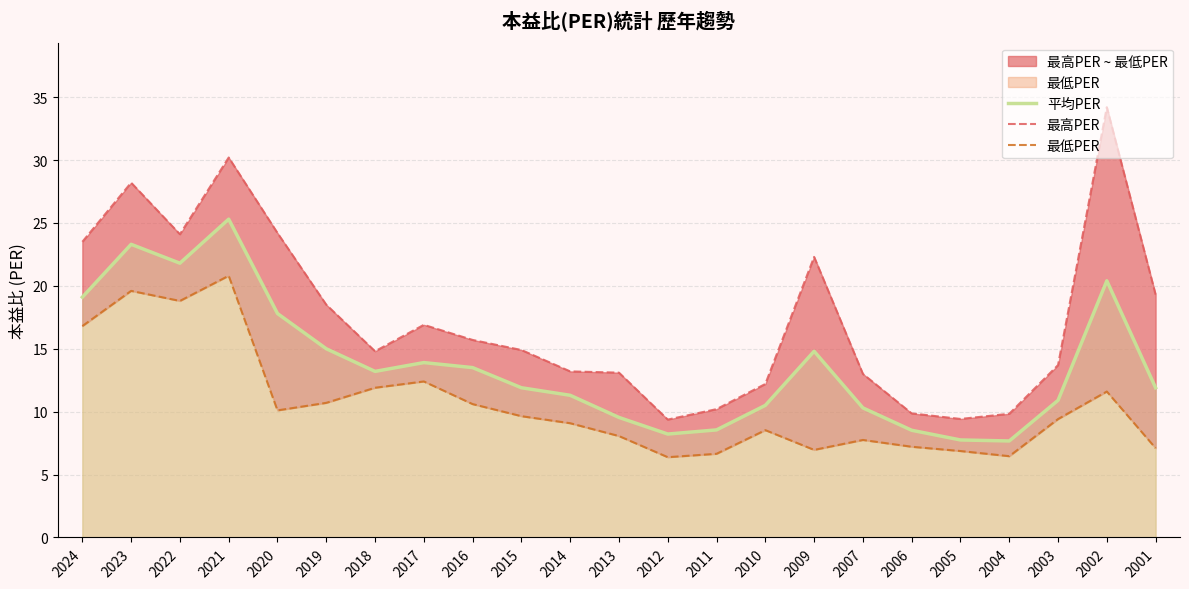

Reading left to right, transcribe all the data shown in this chart.

平均PER: 19.1	23.3	21.8	25.3	17.8	15.0	13.2	13.9	13.5	11.9	11.3	9.5	8.2	8.6	10.5	14.8	10.3	8.5	7.8	7.7	10.9	20.4	11.9
最高PER: 23.5	28.2	24.1	30.2	24.2	18.5	14.8	16.9	15.7	14.9	13.2	13.1	9.4	10.2	12.2	22.3	13.0	9.9	9.4	9.8	13.7	34.2	19.3
最低PER: 16.8	19.6	18.8	20.8	10.1	10.7	11.9	12.4	10.6	9.6	9.1	8.1	6.4	6.7	8.5	7.0	7.8	7.2	6.9	6.5	9.4	11.6	7.1